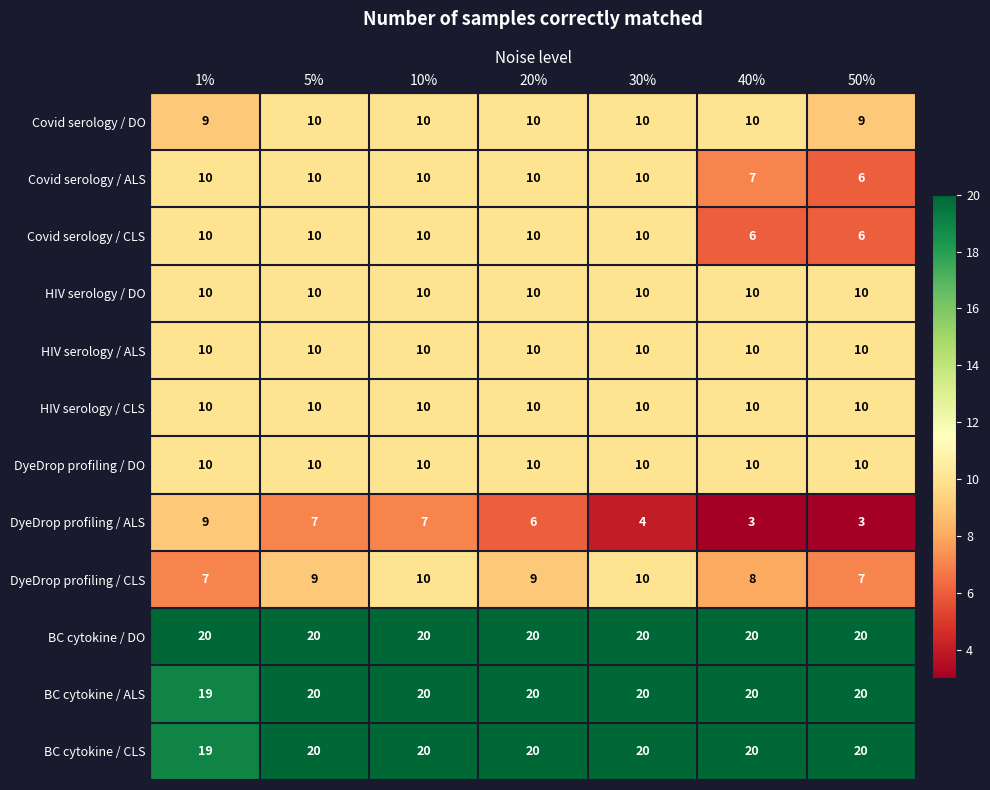

Count the number of categories in the chart.

7